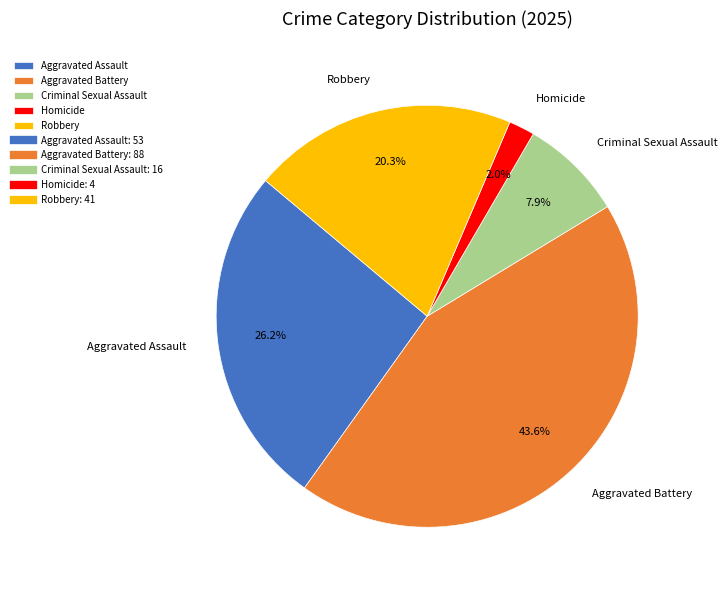

To the nearest percent, what is the difference between the Aggravated Battery and Robbery slice percentages?

23%